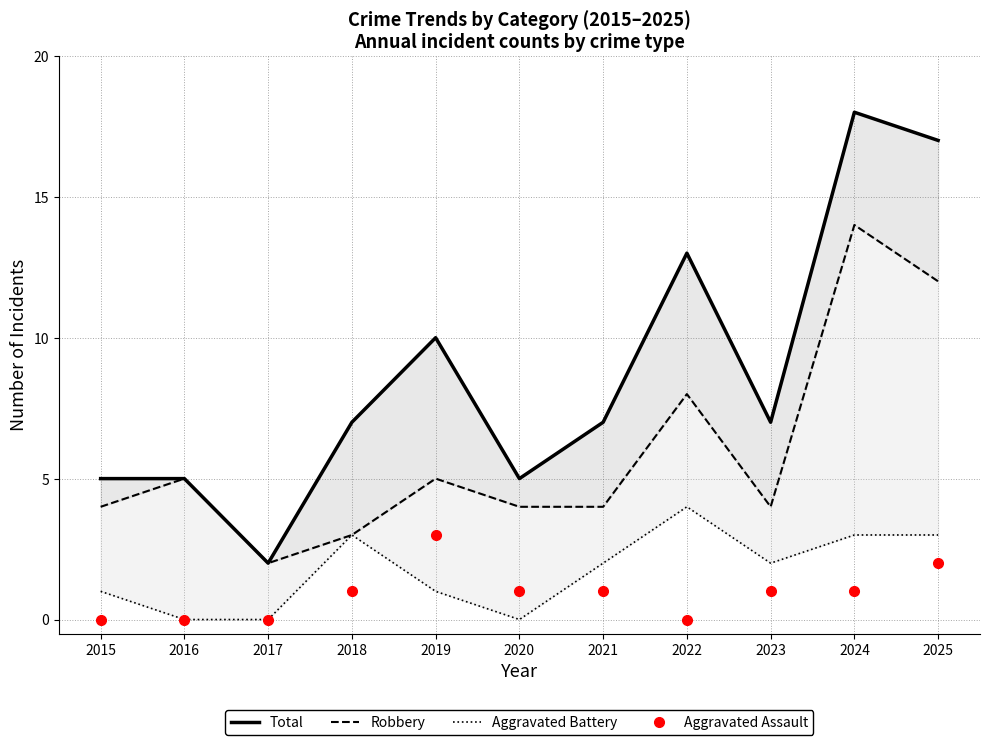

The value of Aggravated Battery at 2020 is 2. True or false?

False